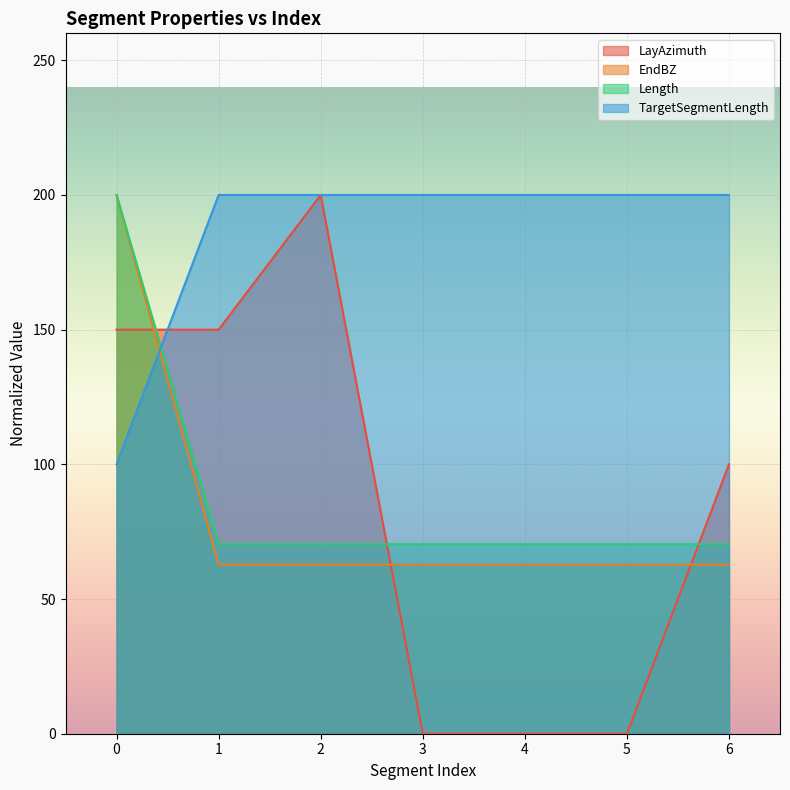

What is the difference between the highest and lowest values at 0?

100.0